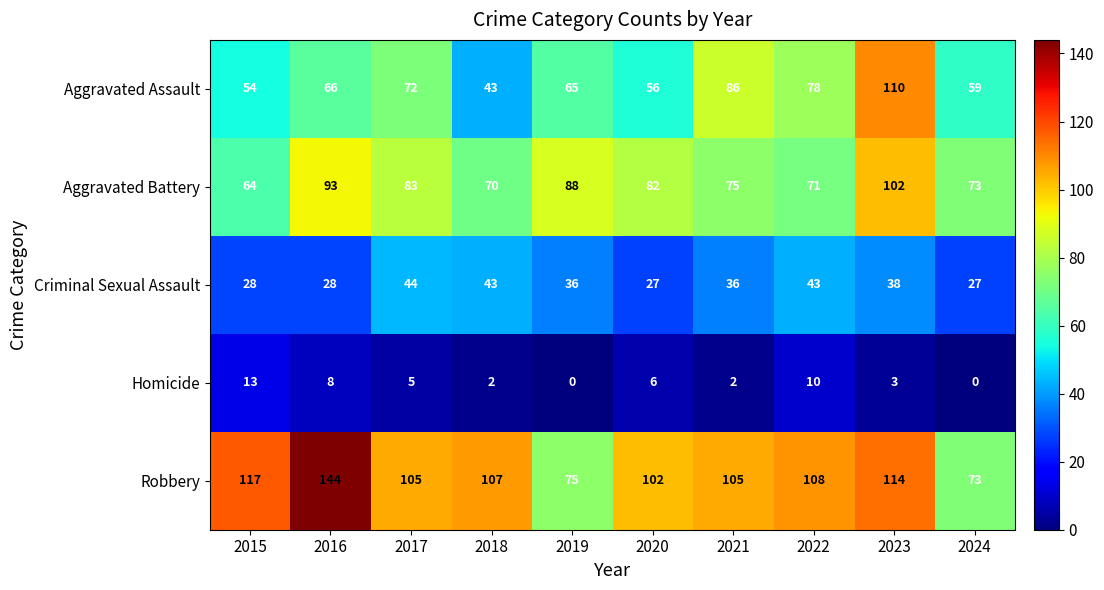

The Robbery series shows 73 at 2024. True or false?

True